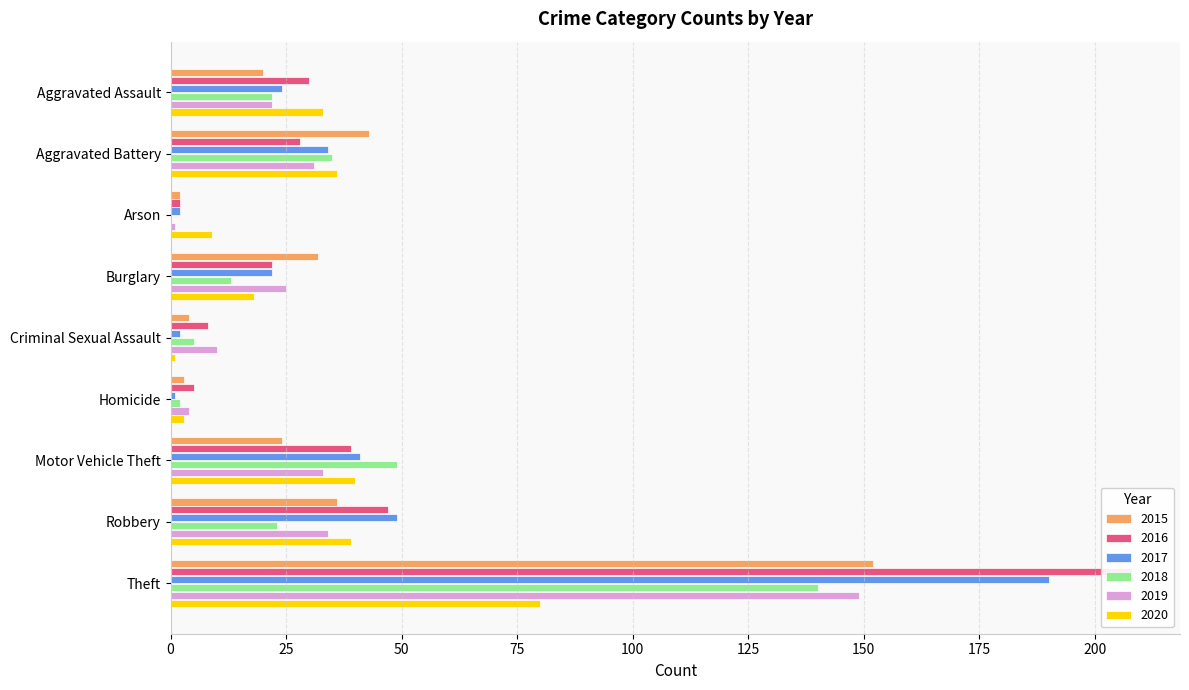

What is the sum of all 2017 values?

365